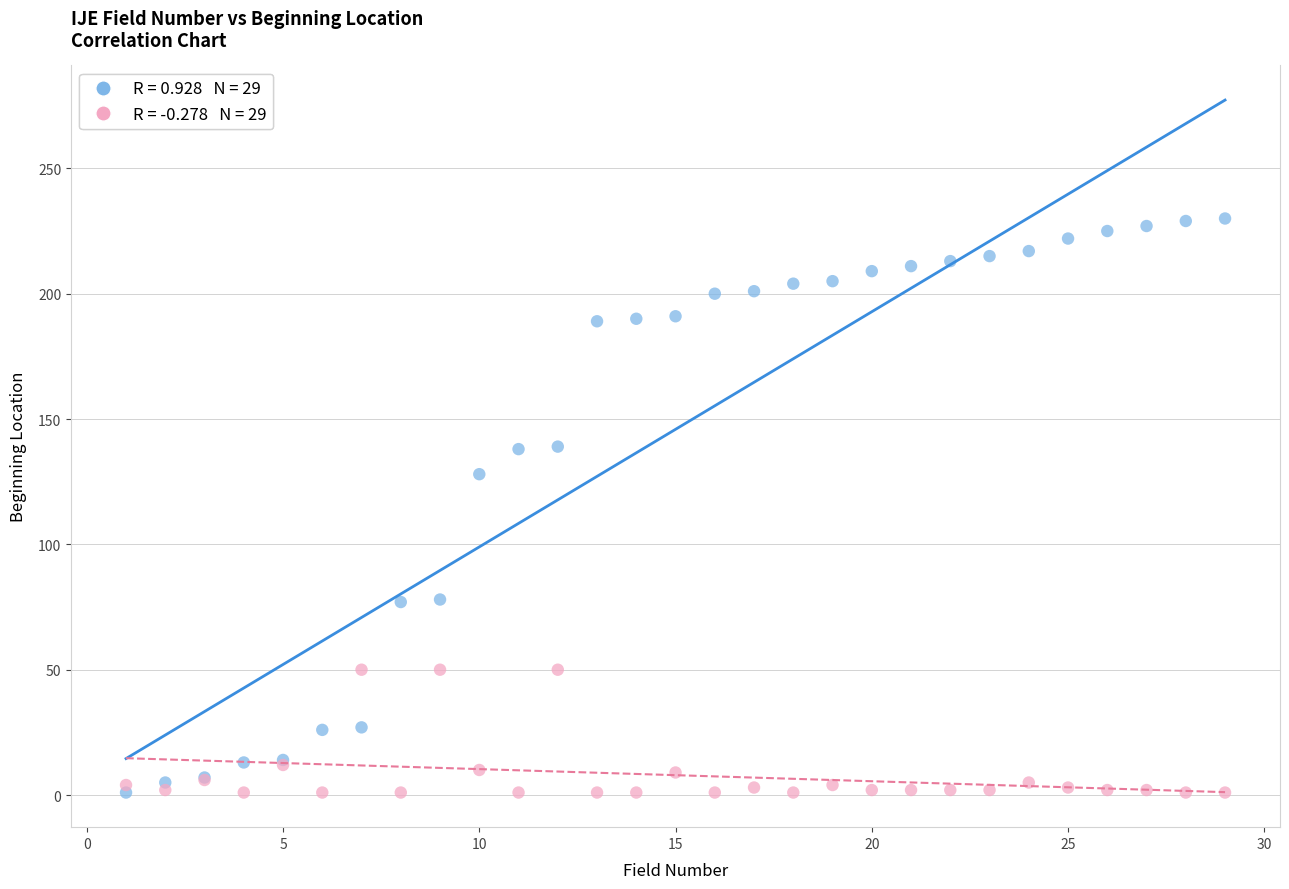

Across all series, what Y value is closest to 115?

128